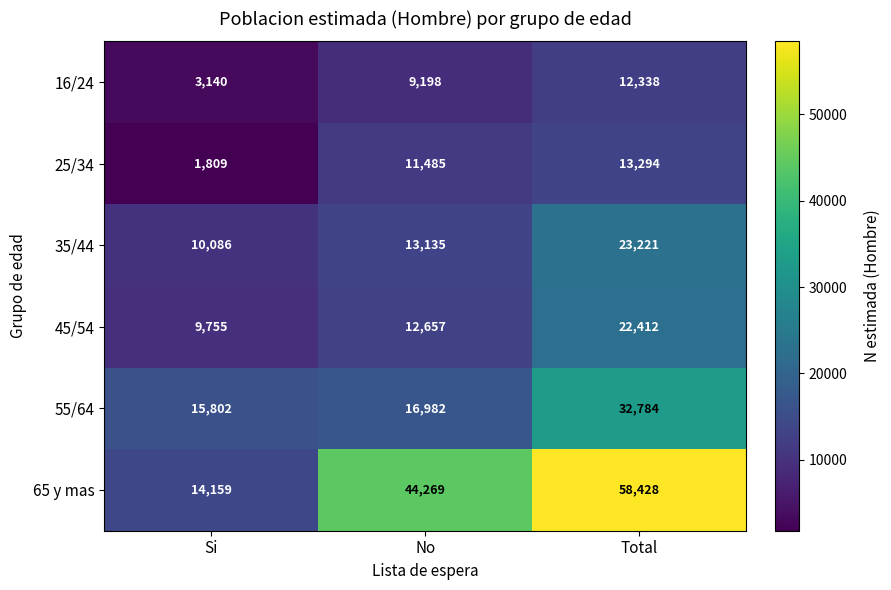

What is the sum of the 25/34 values at Total and Si?

15103